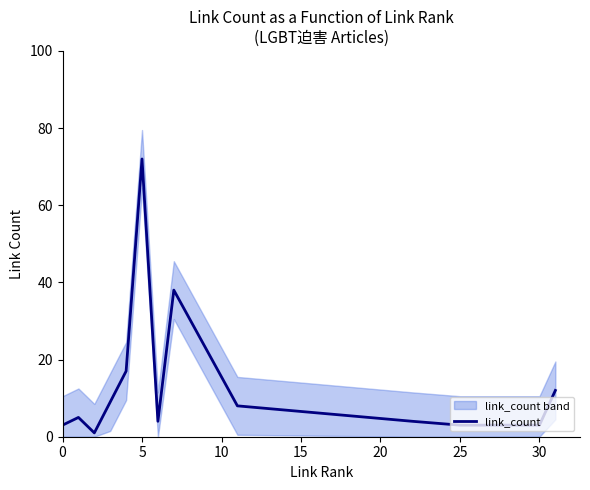

What is the highest value of the link_count series?

72